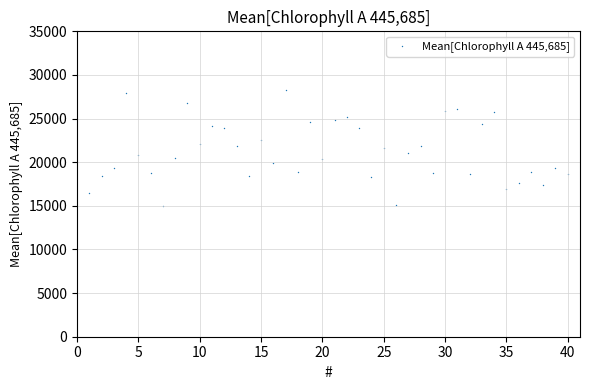

What is the range of X values (max minus min)?

39